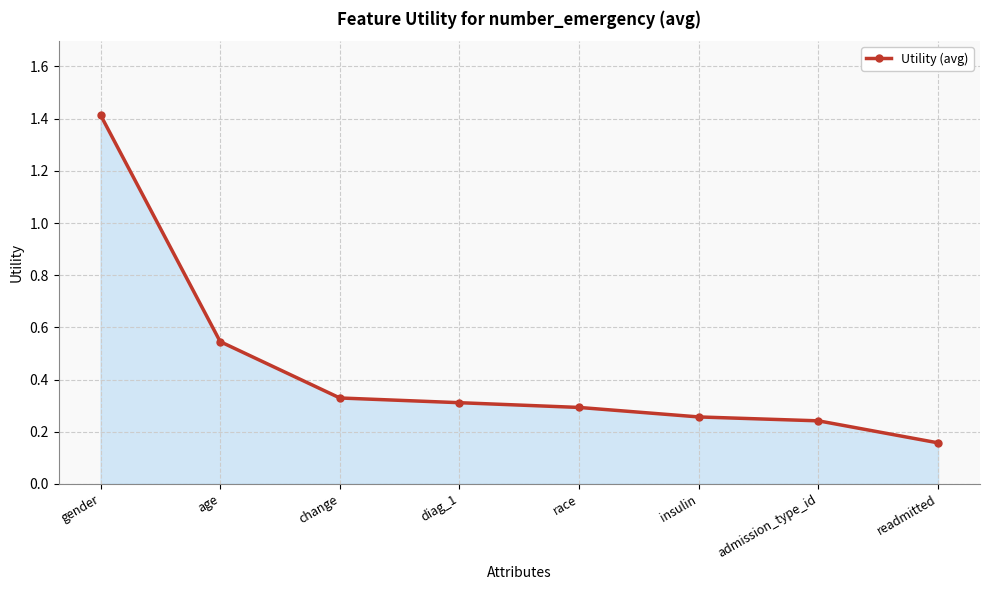

What is the average value?

0.4